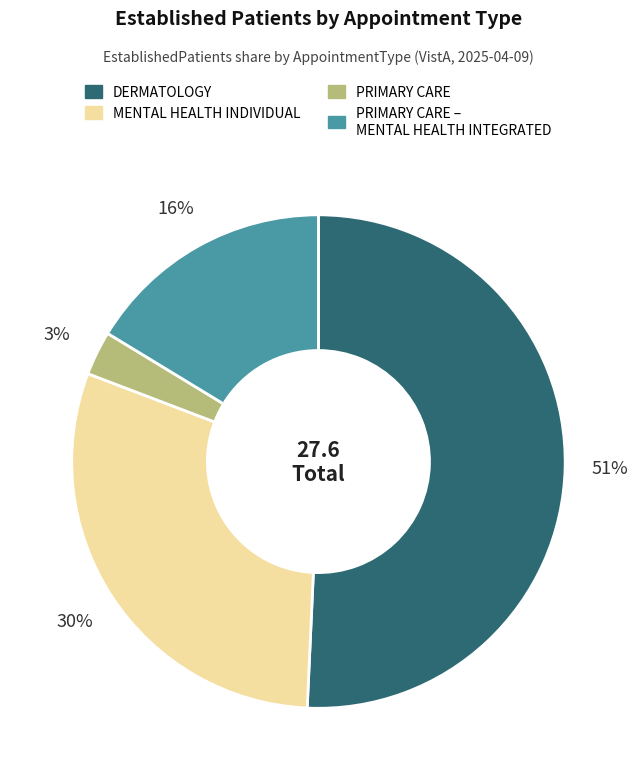

To the nearest percent, what is the average slice percentage?

25%